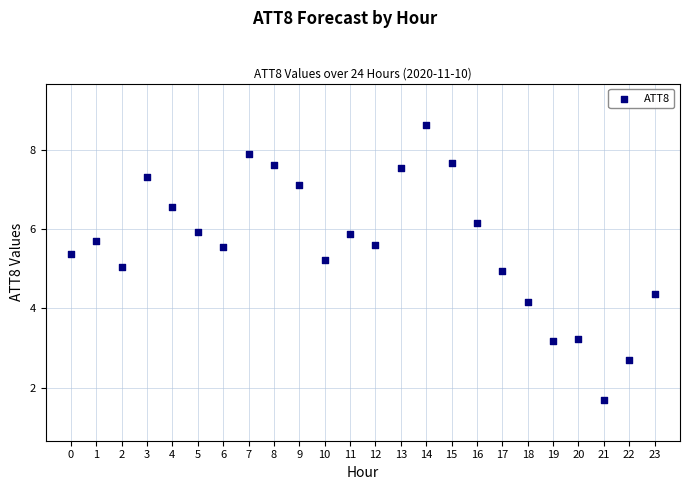

What is the range of Y values (max minus min)?

6.9